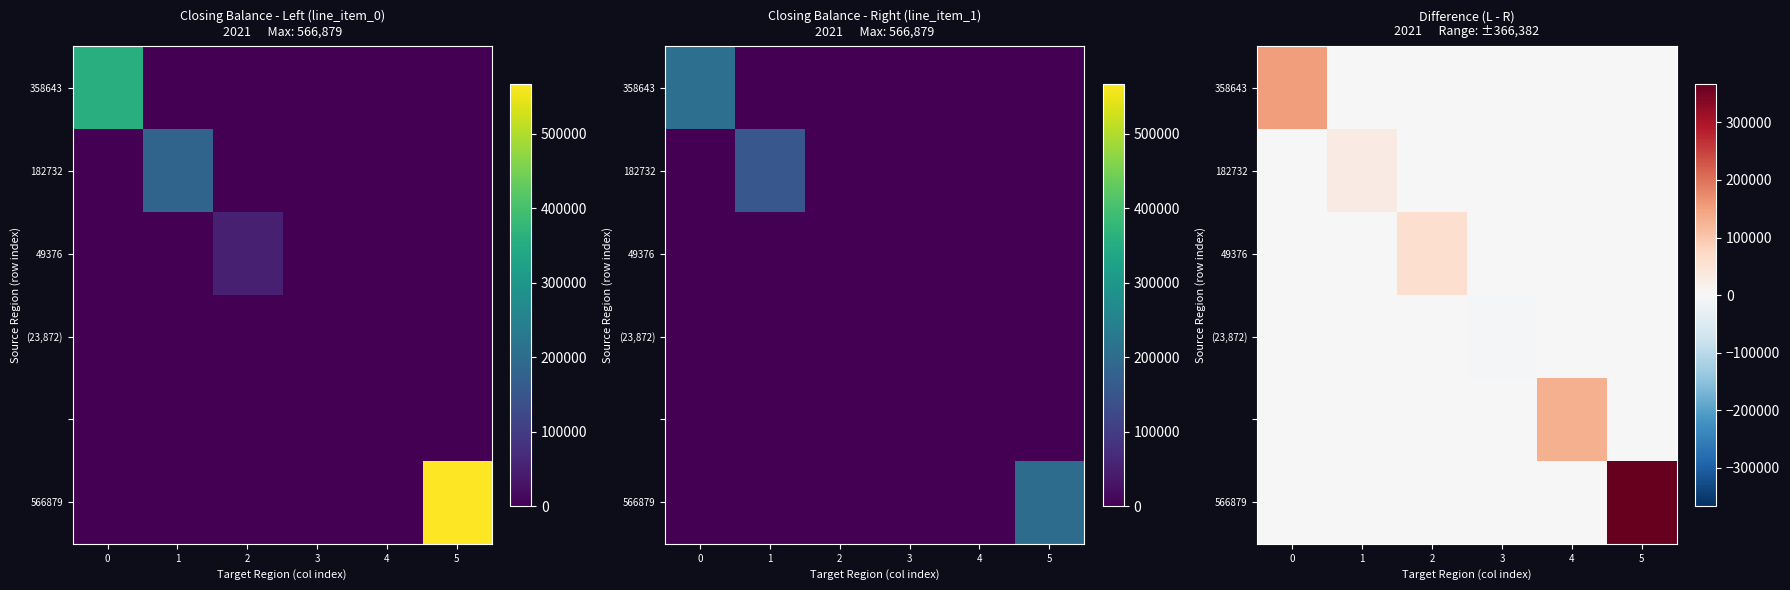

How many values in the 182732 series exceed 0?

1